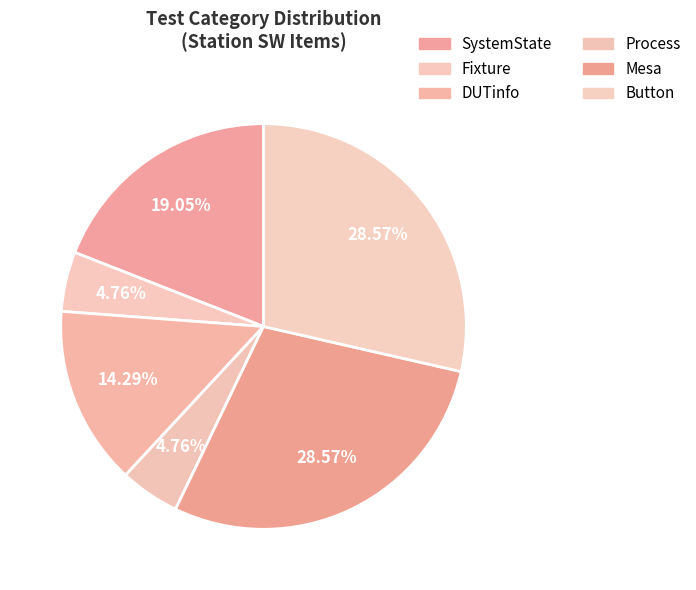

How many slices are in this pie chart?

6